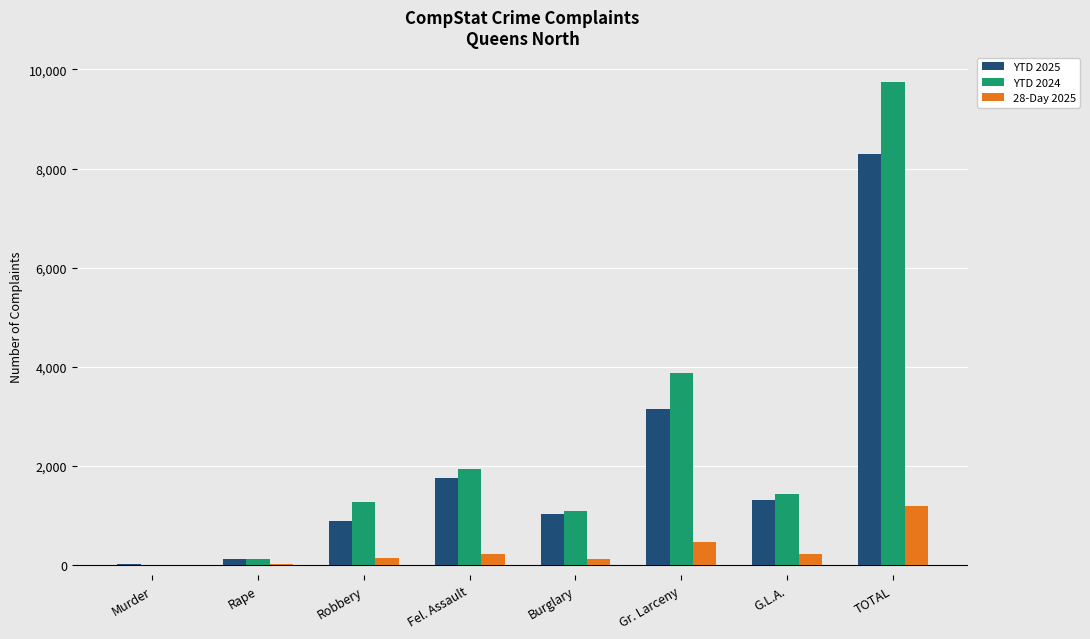

The YTD 2024 series shows 9750 at TOTAL. True or false?

True